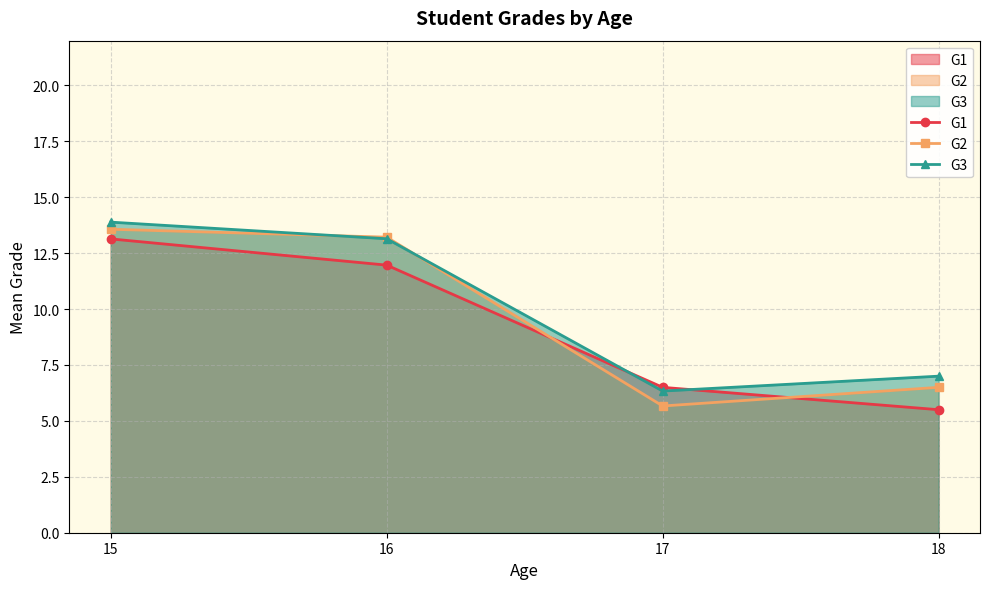

True or false: G1 and G3 cross at least once.

True